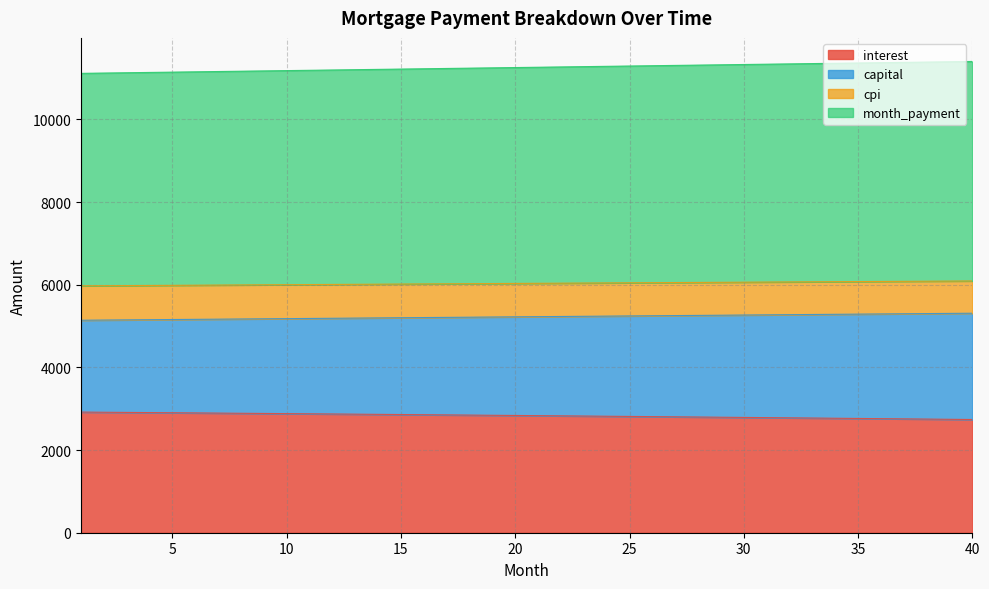

What is the minimum value for interest?

2739.3